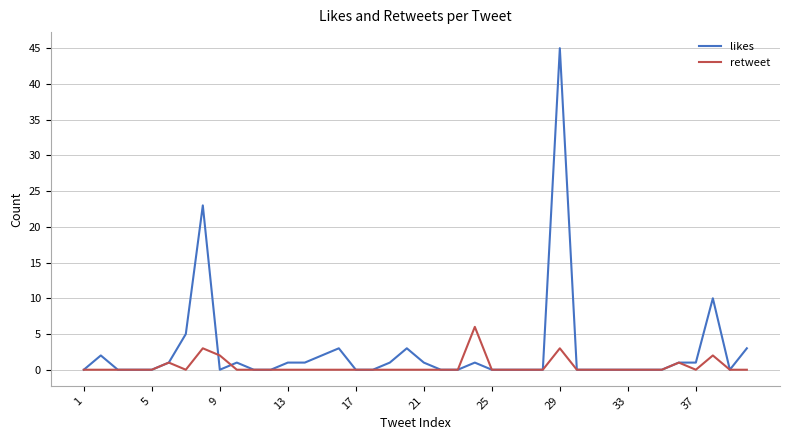

What is the greatest value displayed?

45